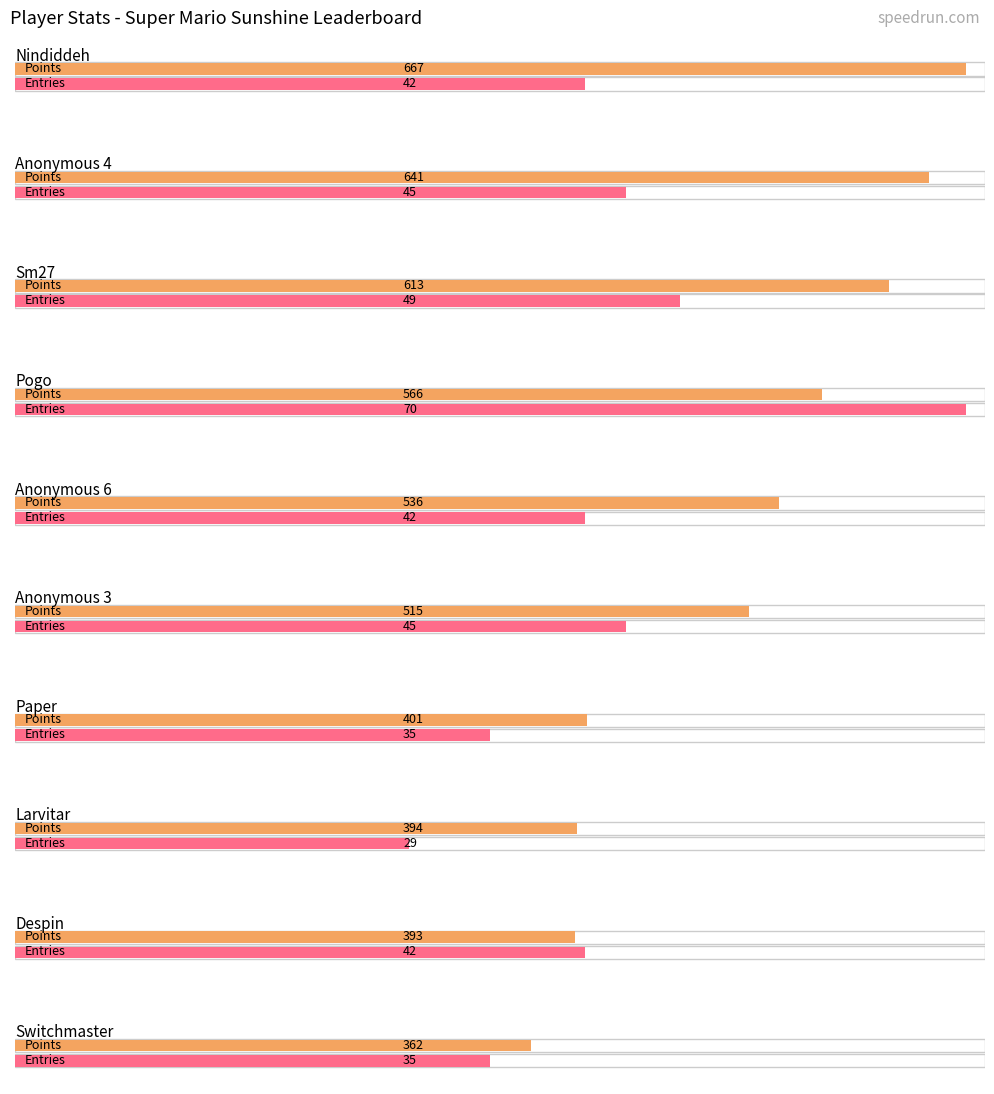

At how many categories does at least one series exceed 74?

10